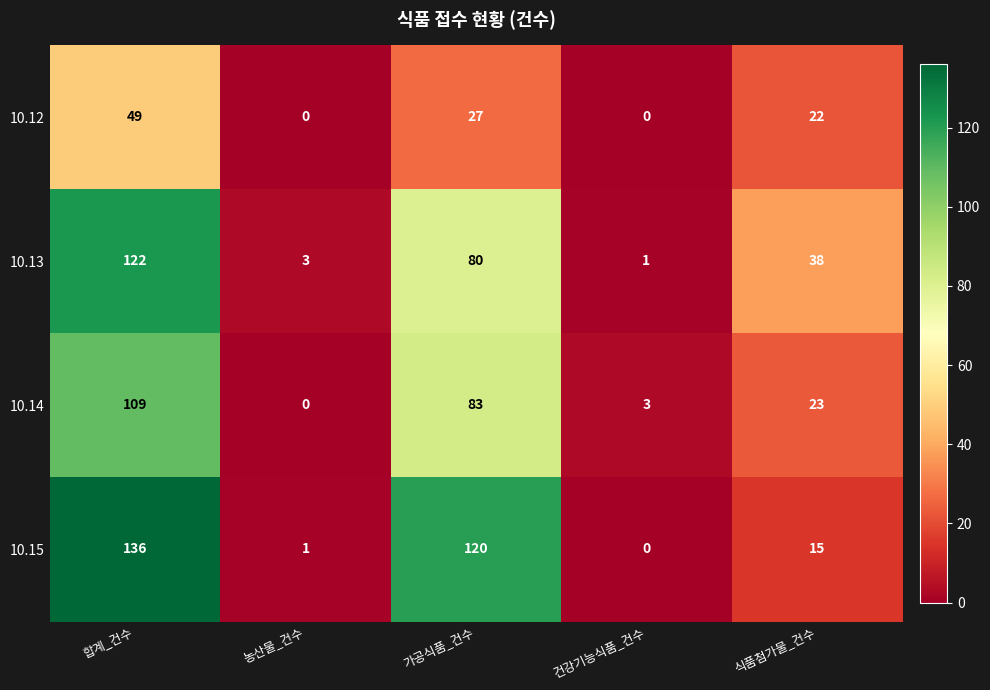

At which category does the chart reach its peak across all series?

합계_건수